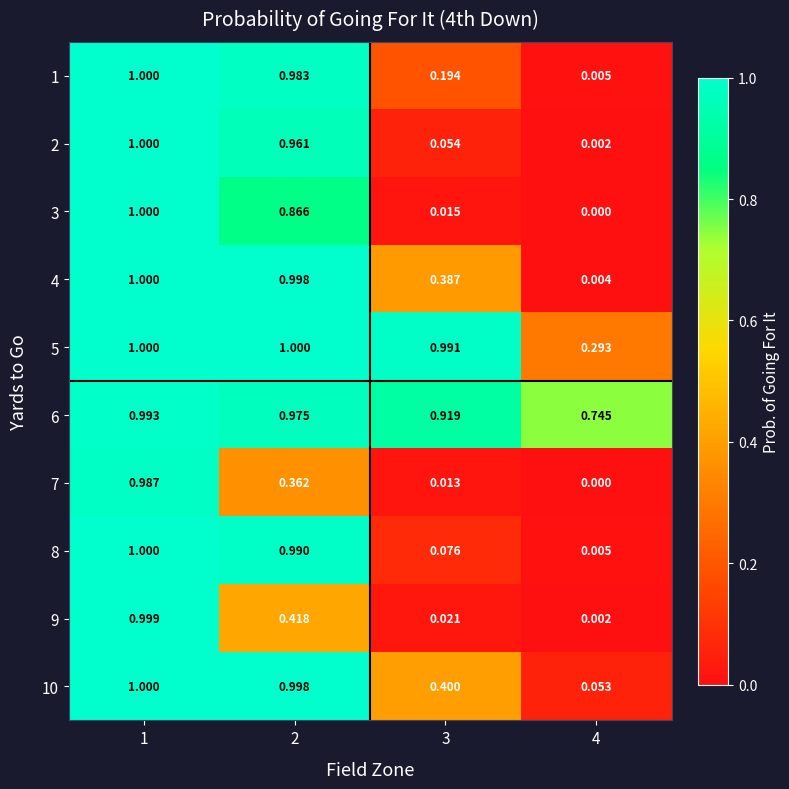

What is the total value across all series at 1?

10.0